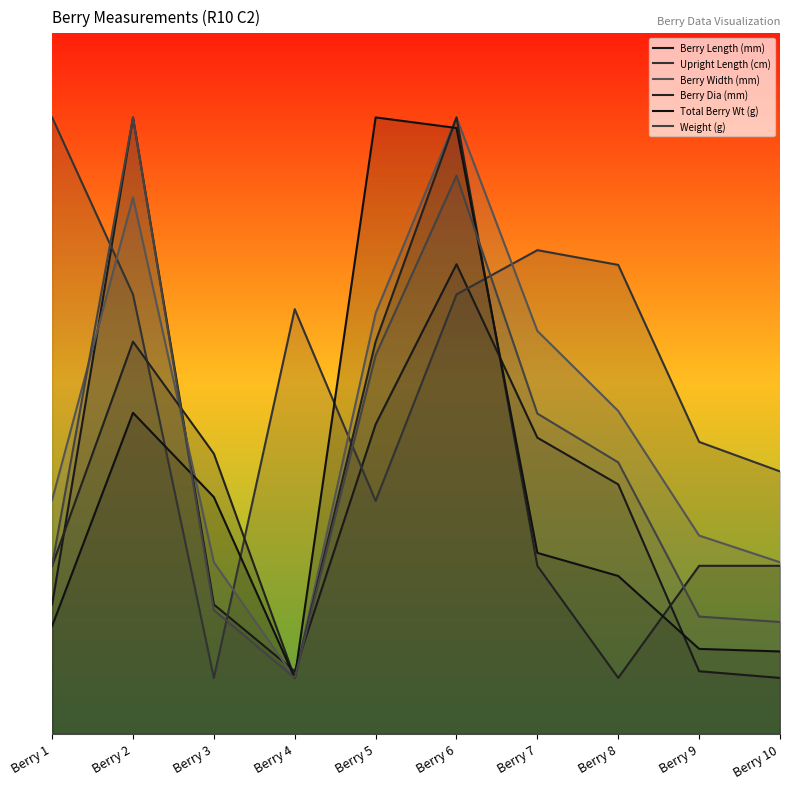

In Upright Length (cm), how many points are higher than both neighbors (excluding endpoints)?

2